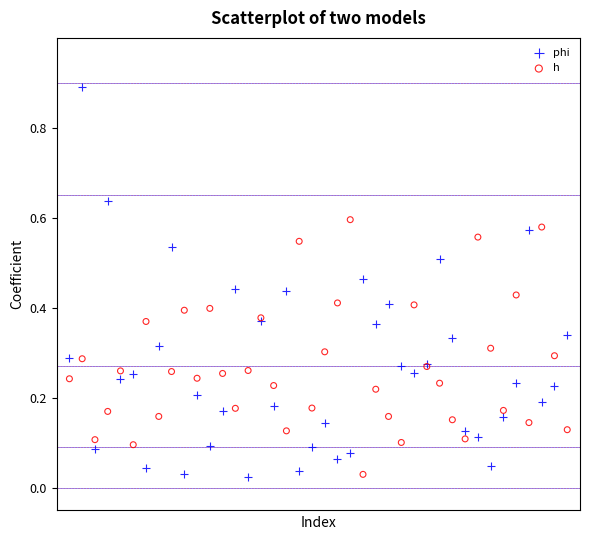

Which series reaches the maximum Y coordinate?

phi